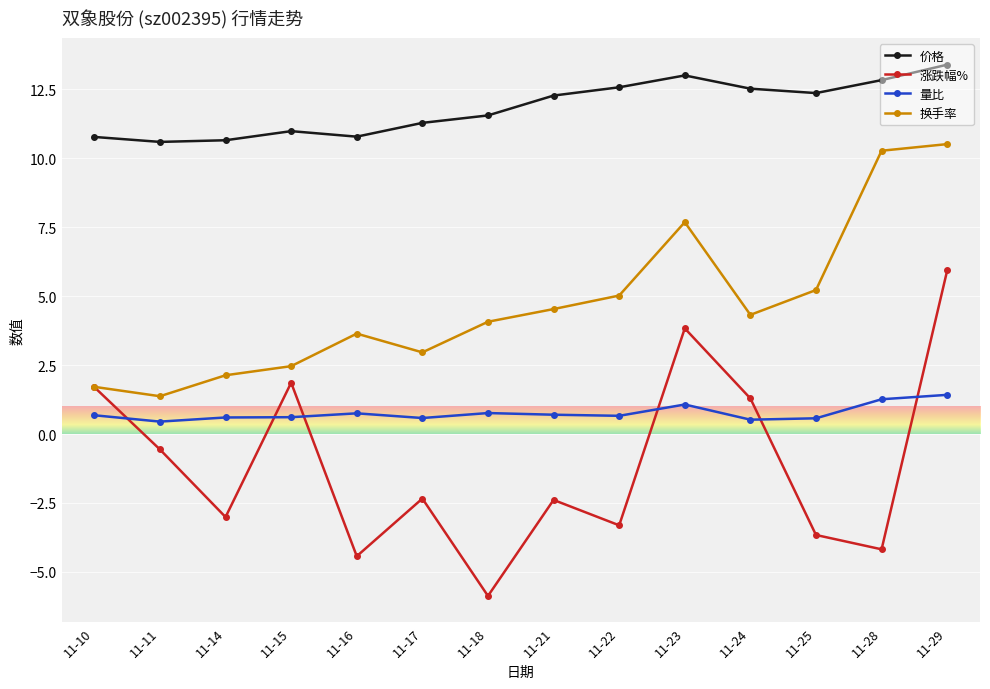

What is the sum of the 涨跌幅% values at 11-21 and 11-18?

-8.3